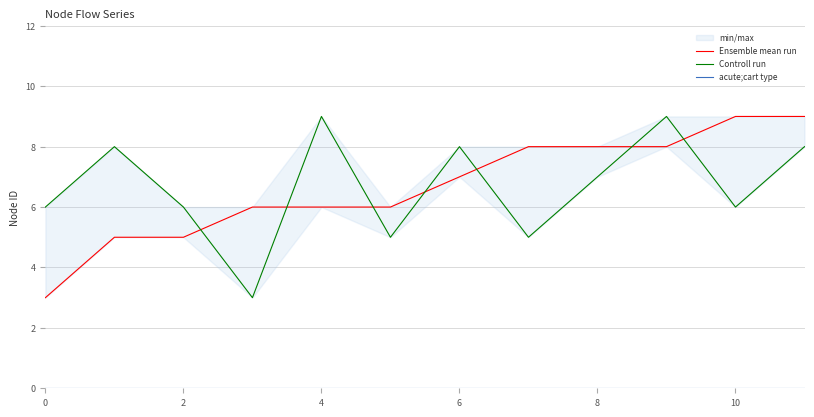

What is the sum of all Ensemble mean run values?

80